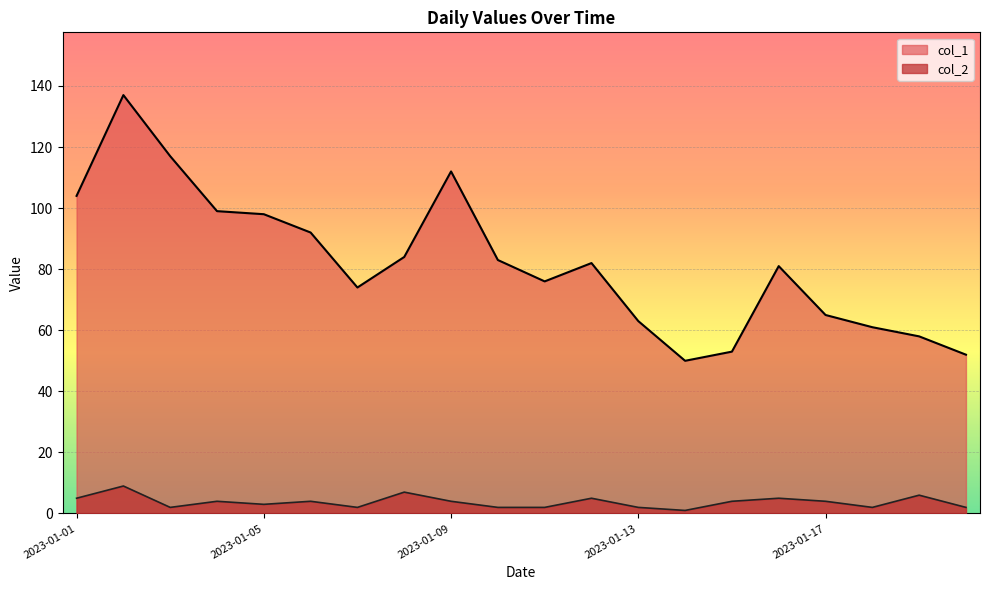

Between 2023-01-18 and 2023-01-20, which series saw the biggest shift?

col_1